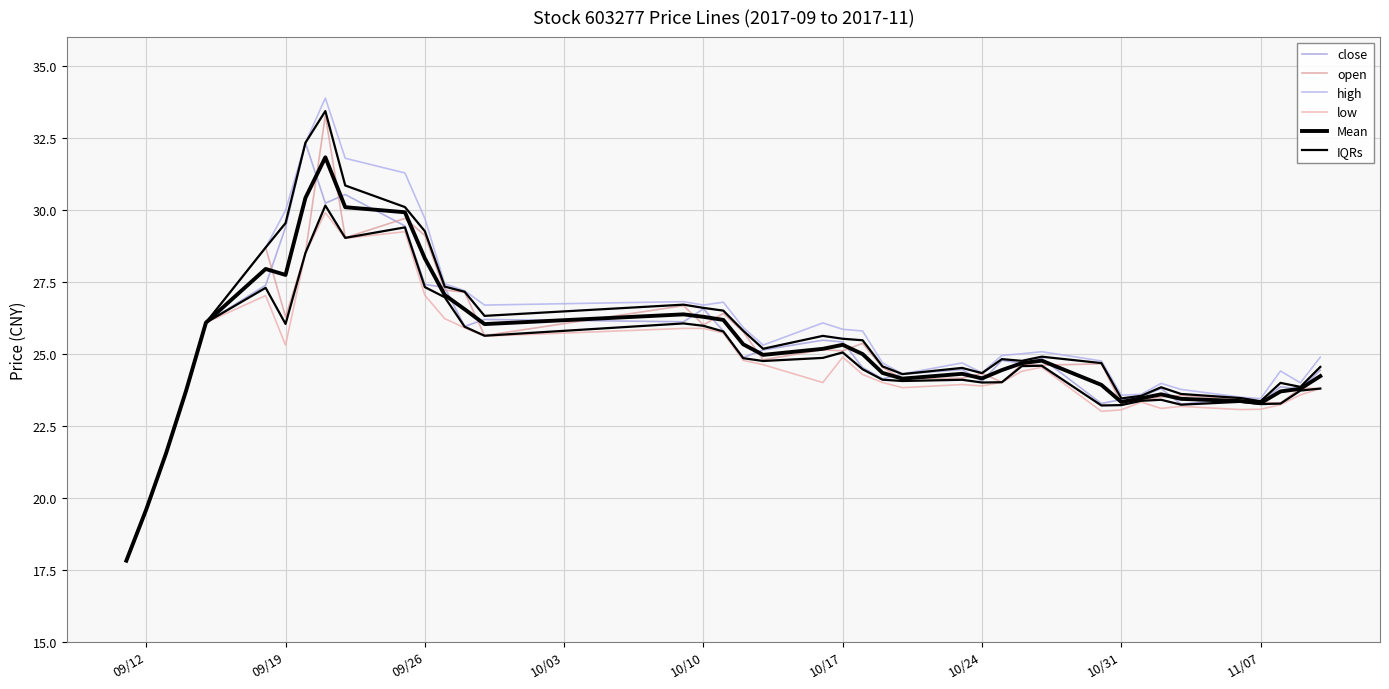

What is the minimum value for high?

17.8